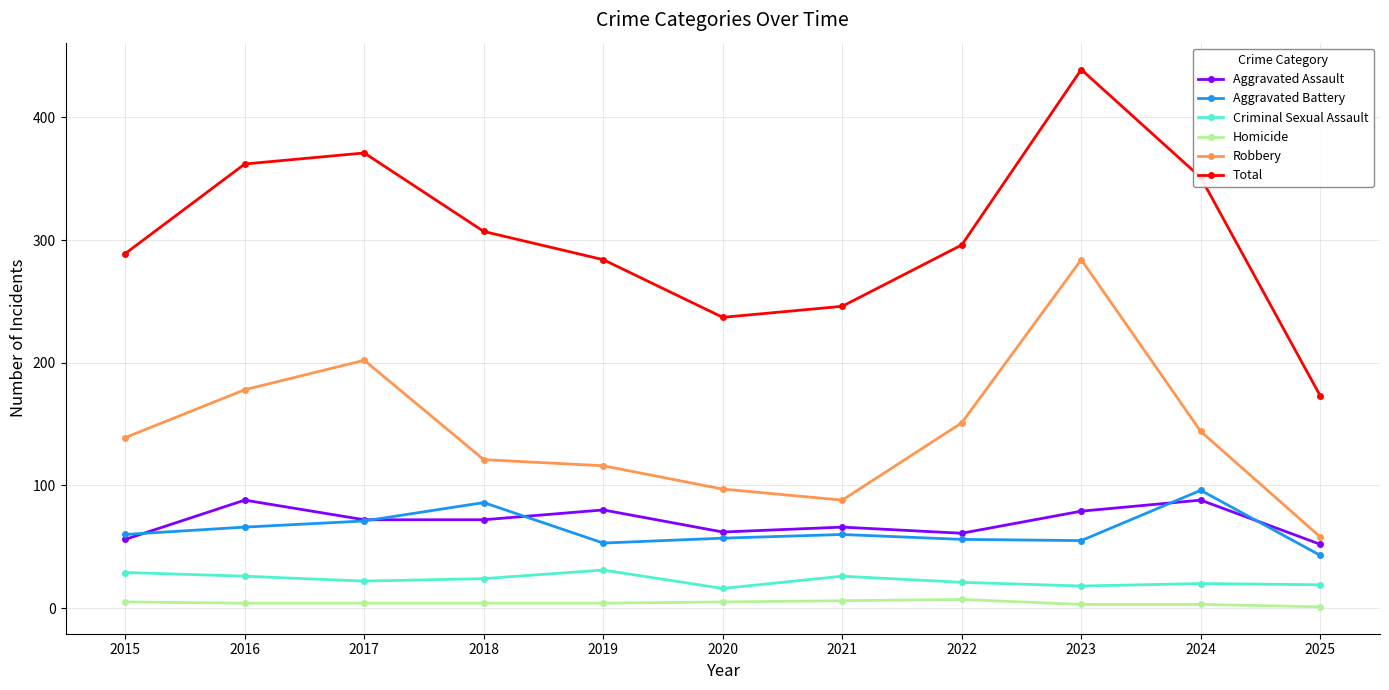

Which series has the largest total across all categories?

Total